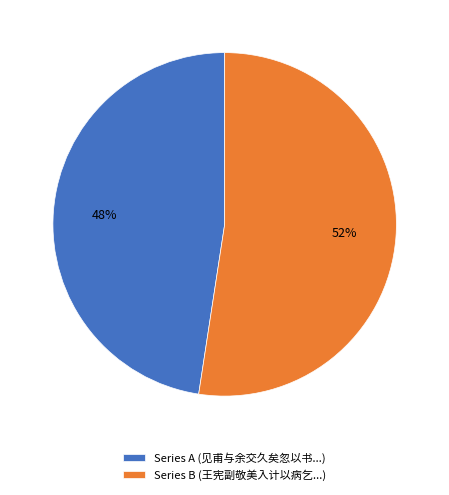

How many slices are in this pie chart?

2